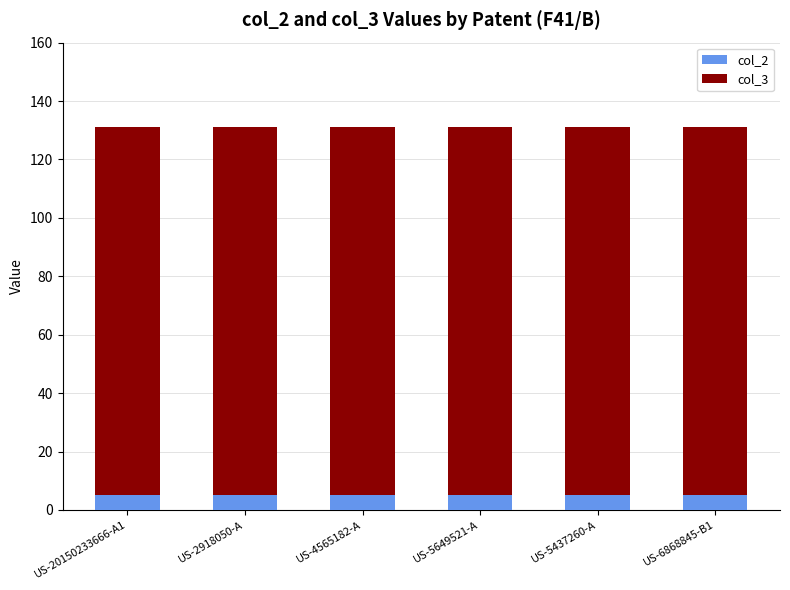

What is the maximum value for col_2?

5